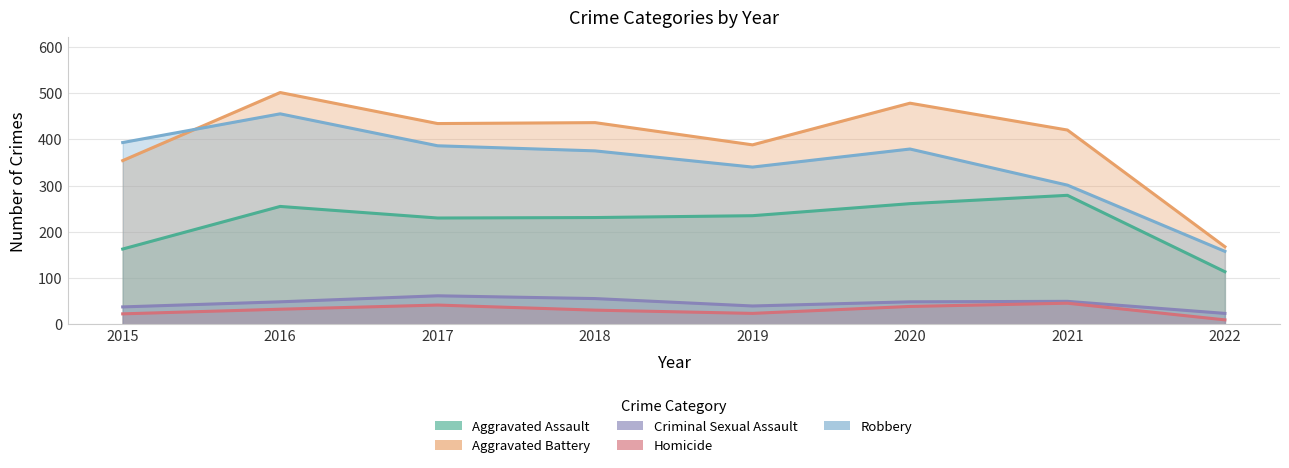

True or false: Aggravated Assault and Criminal Sexual Assault cross at least once.

False